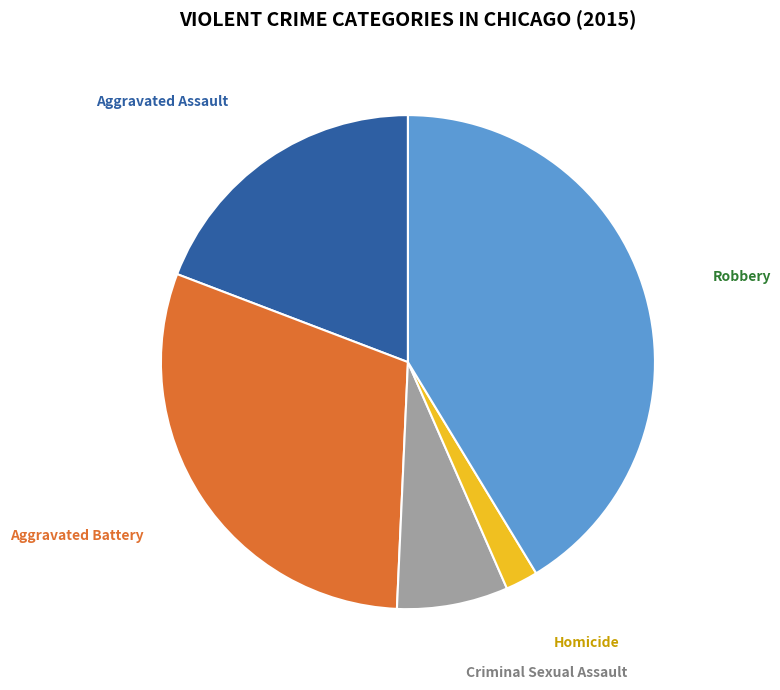

Does Criminal Sexual Assault represent more than half of the total?

No